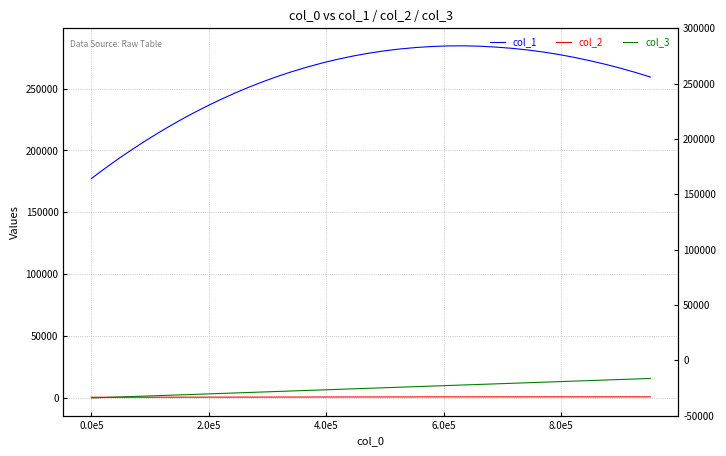

What are all the series names shown in the legend?

col_1, col_2, col_3